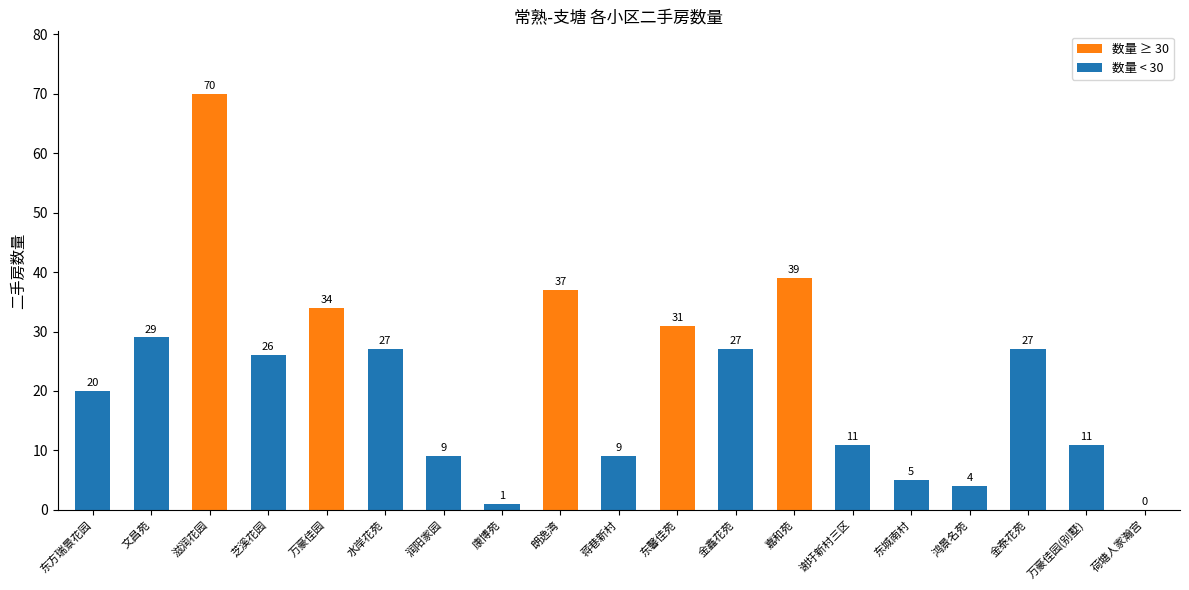

Where does the data first go above 26?

文昌苑